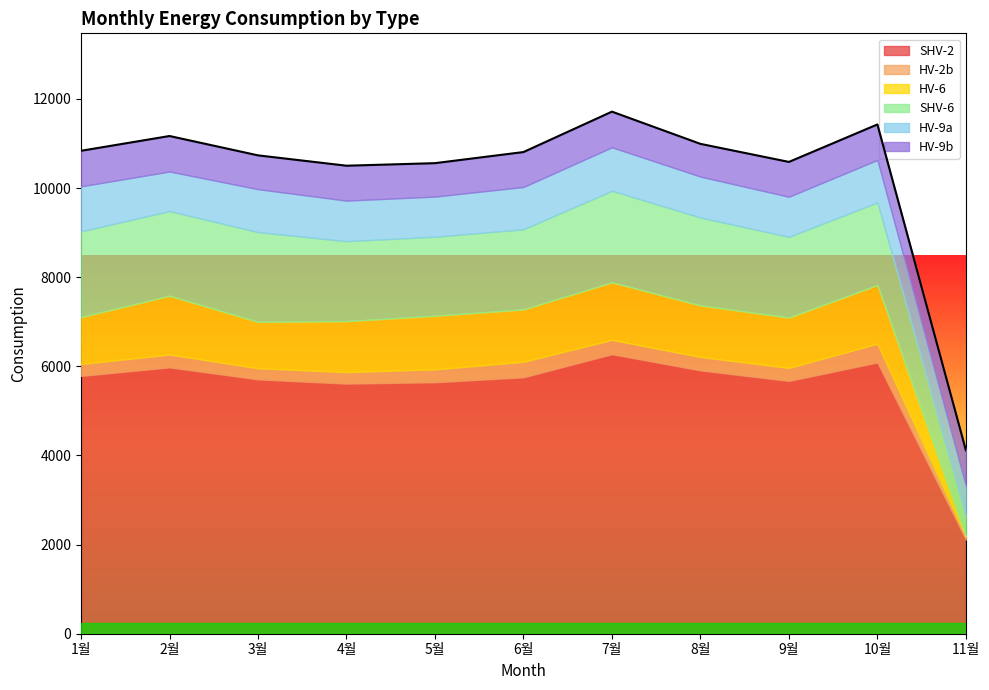

Between 8월 and 7월, which is larger?

7월